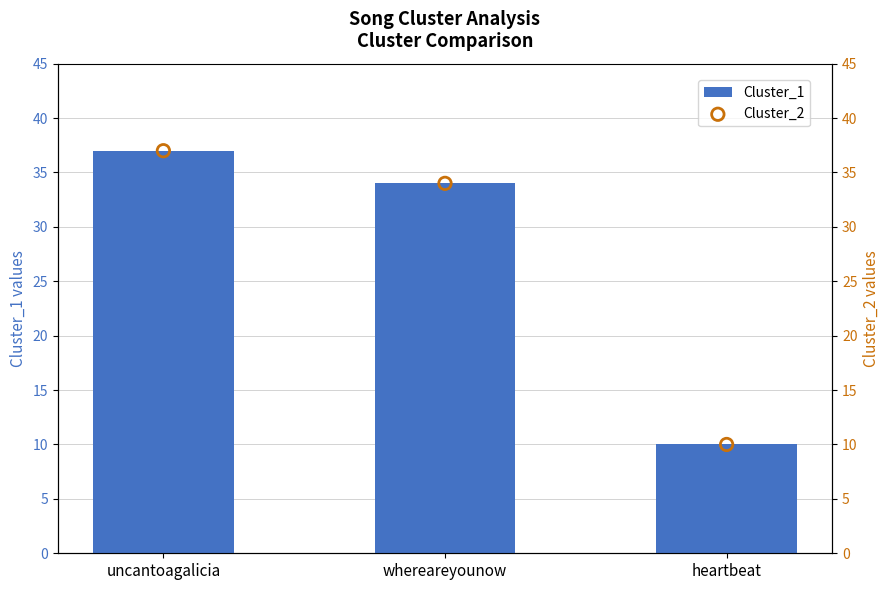

Which series reaches the minimum Y coordinate?

Cluster_1